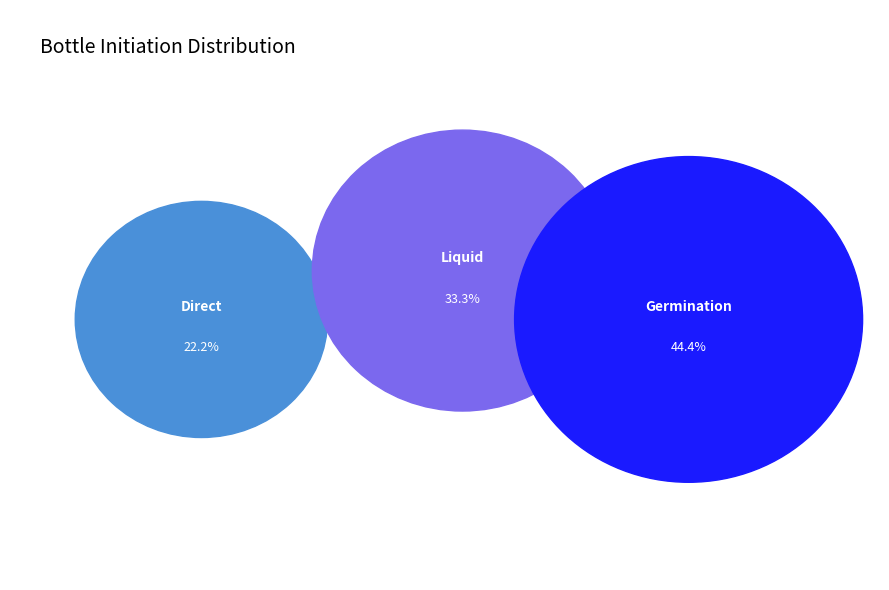

Which slice is the largest?

Germination